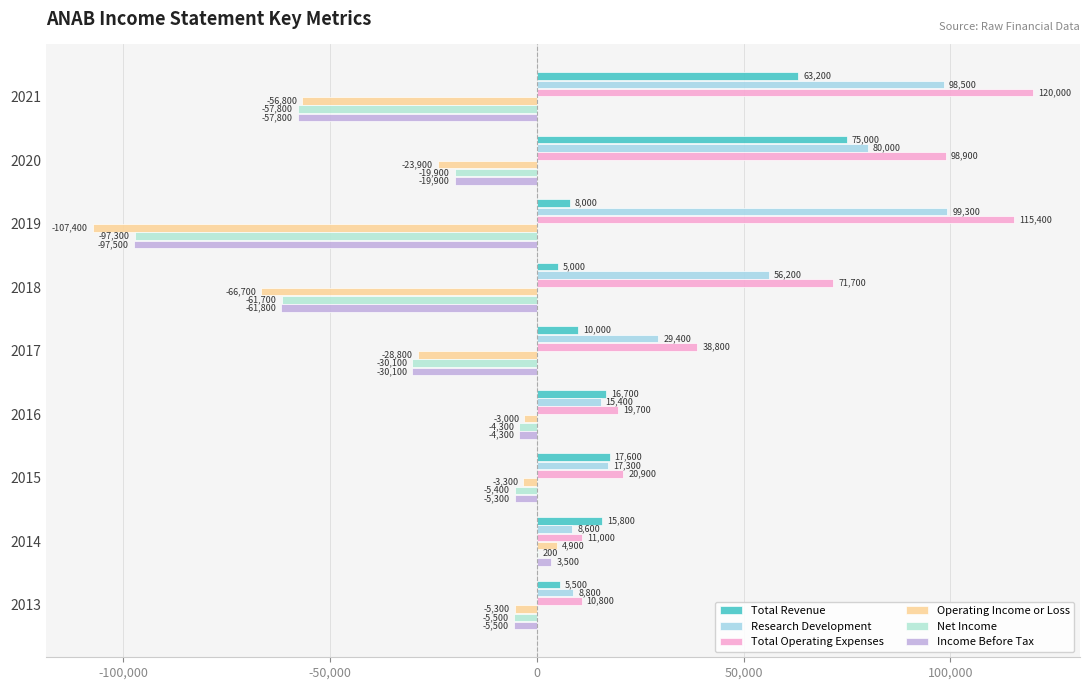

How many values in Net Income are above zero?

1